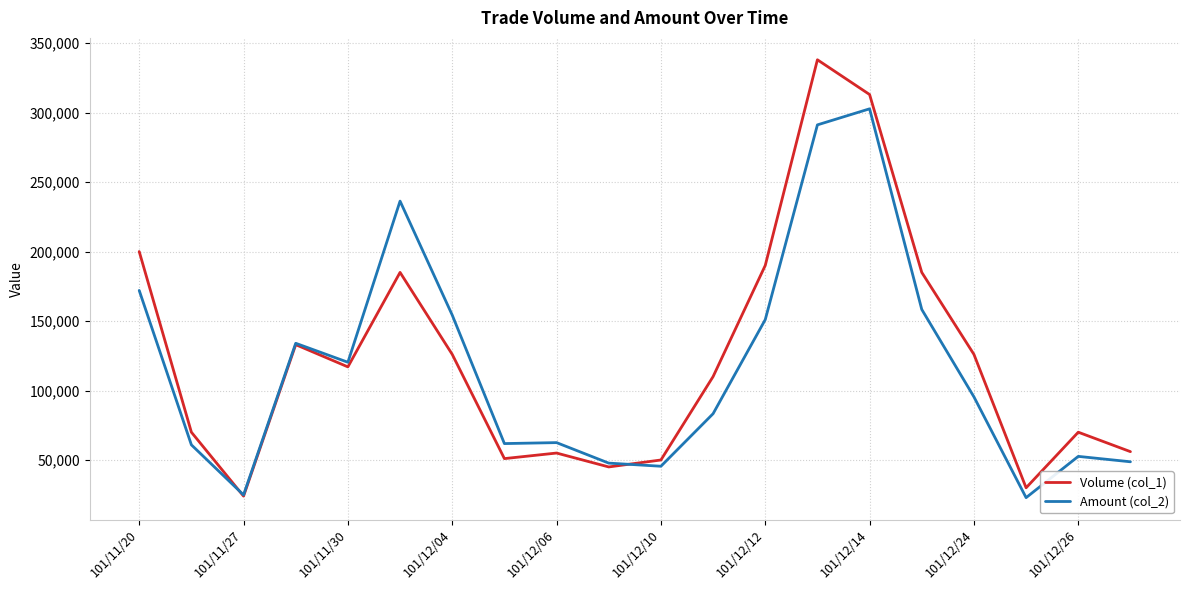

What is the greatest value displayed?

338000